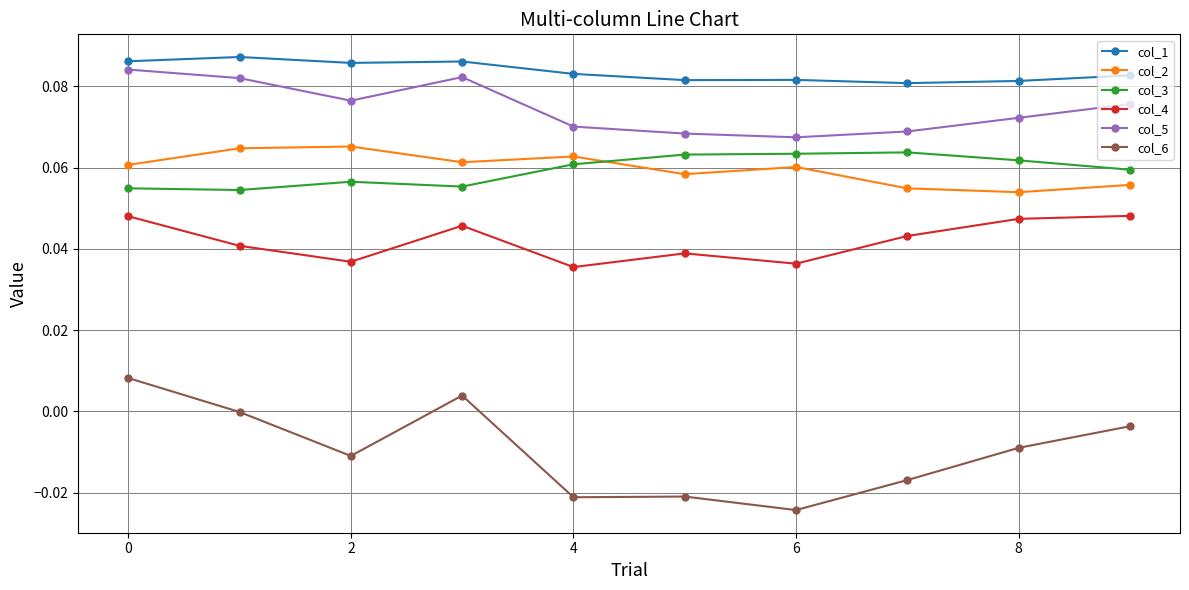

True or false: col_3 and col_4 cross at least once.

False